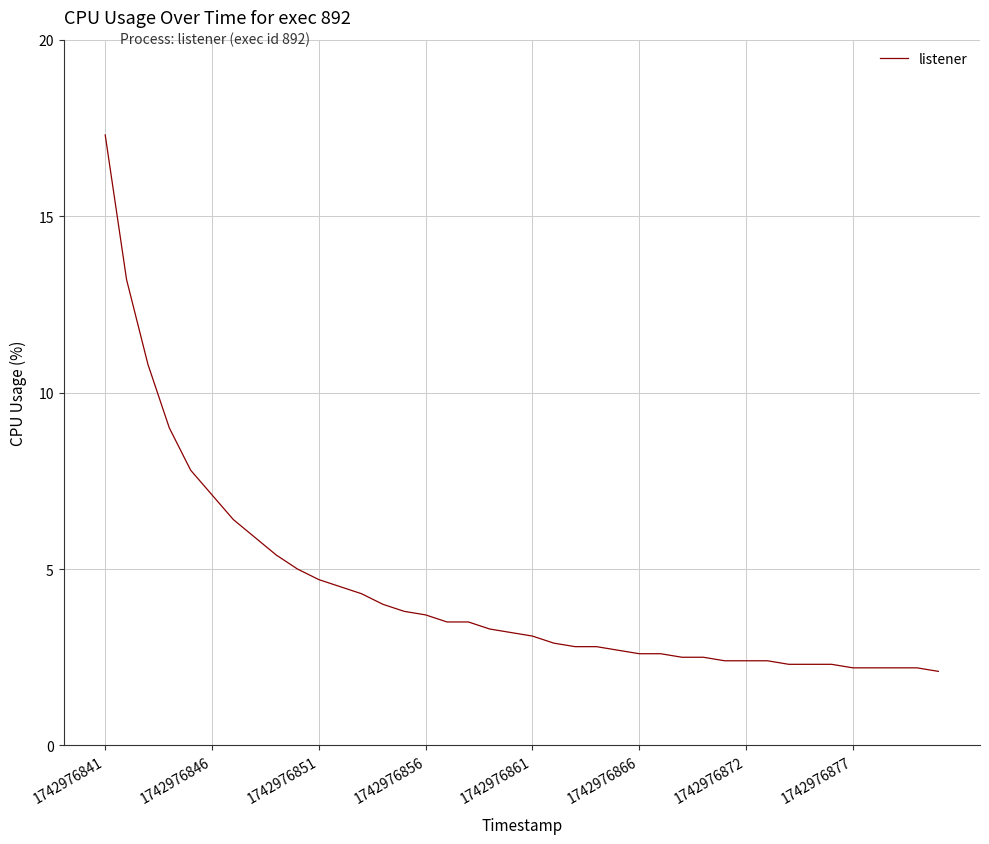

What is the difference between the maximum and minimum values?

15.2